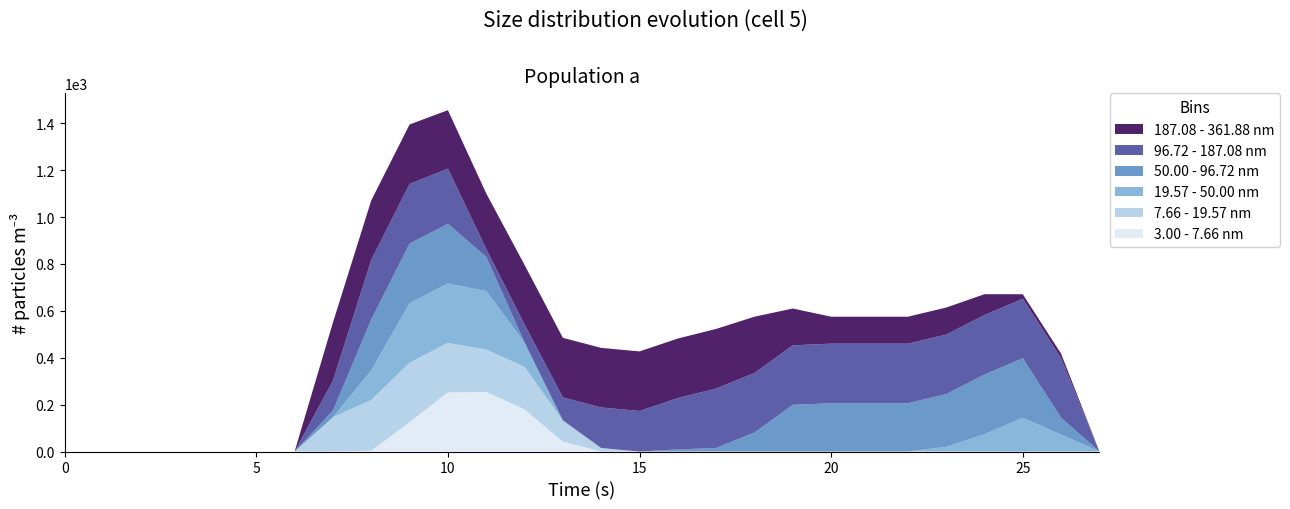

What are all the series names shown in the legend?

187.08 - 361.88 nm, 96.72 - 187.08 nm, 50.00 - 96.72 nm, 19.57 - 50.00 nm, 7.66 - 19.57 nm, 3.00 - 7.66 nm